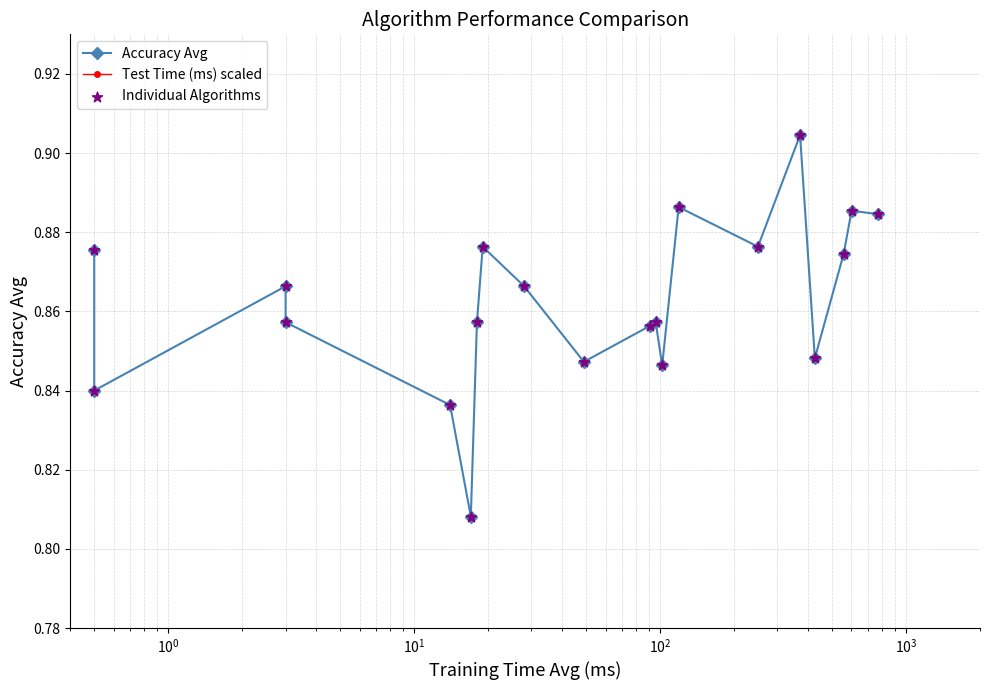

At how many categories does at least one series exceed 0?

20